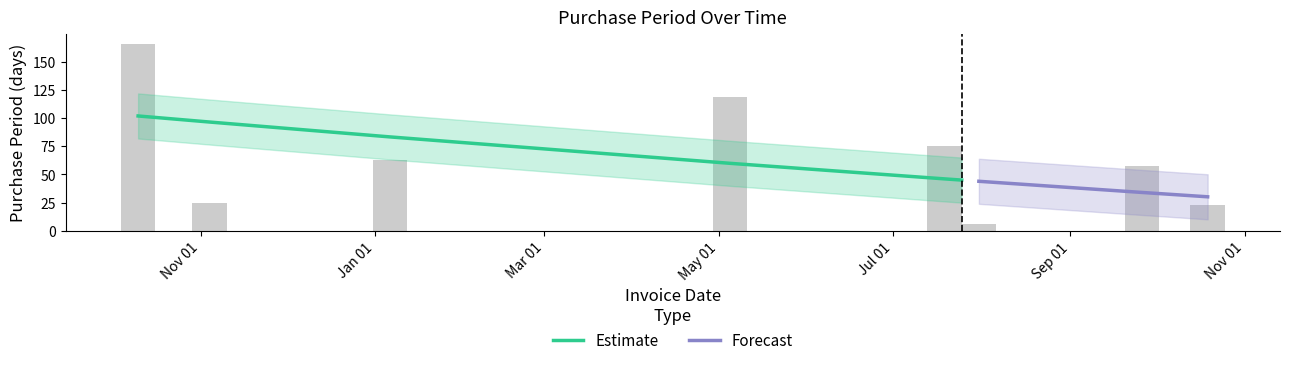

Reading left to right, what are all the values shown in this chart?

166	25	63	119	75	6	6	57	23